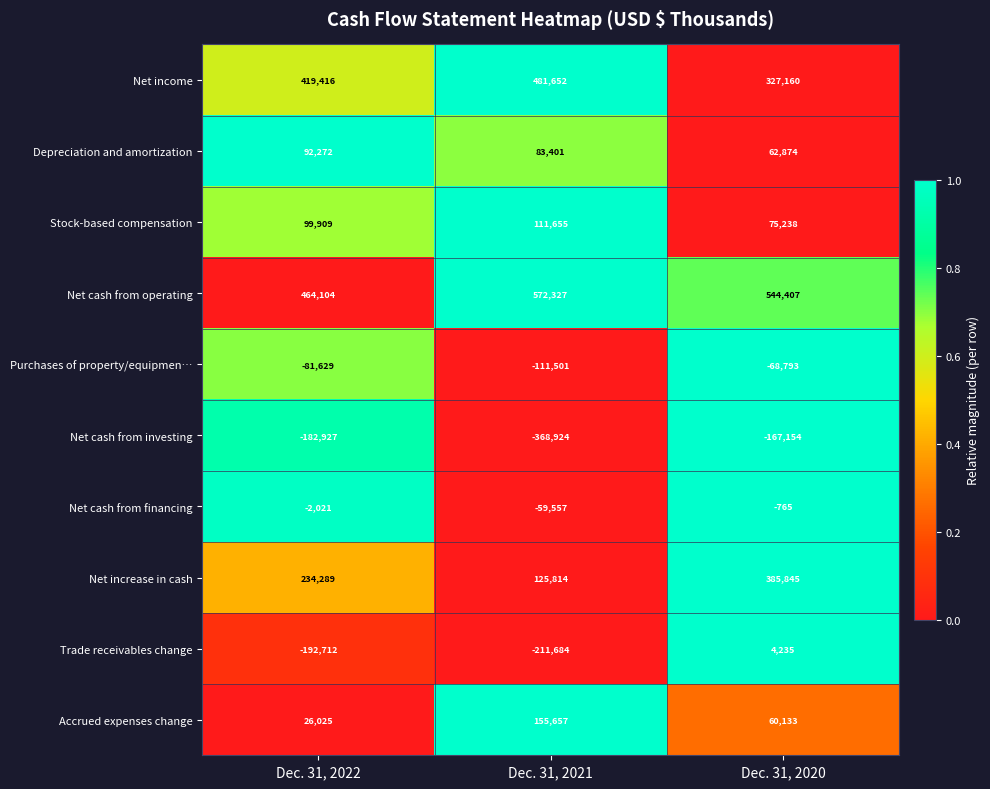

What is the difference between the maximum and minimum values in the Accrued expenses change series?

129632